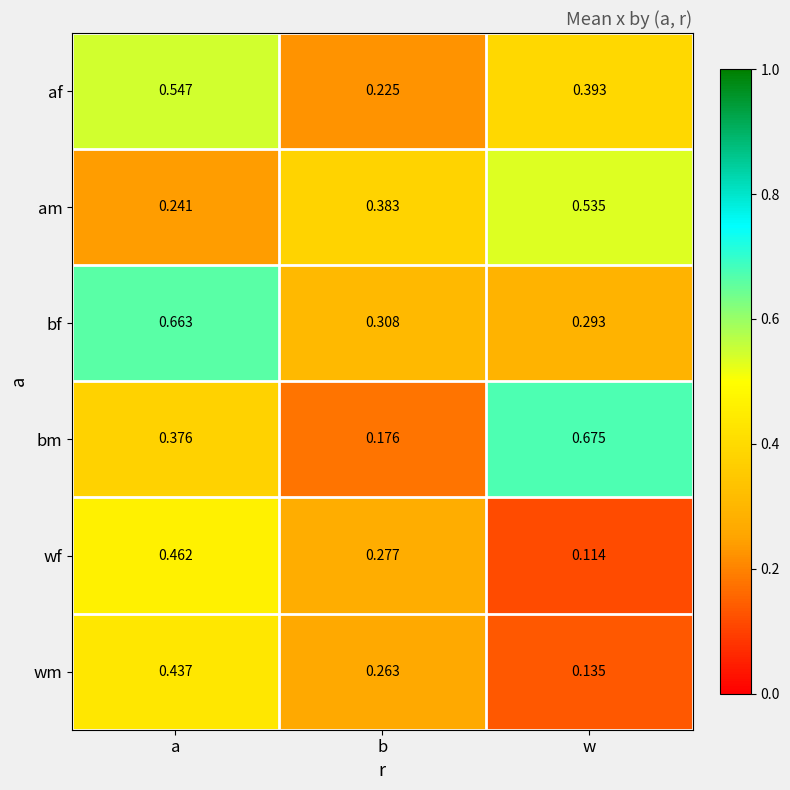

Which series changed the most between a and b?

bf